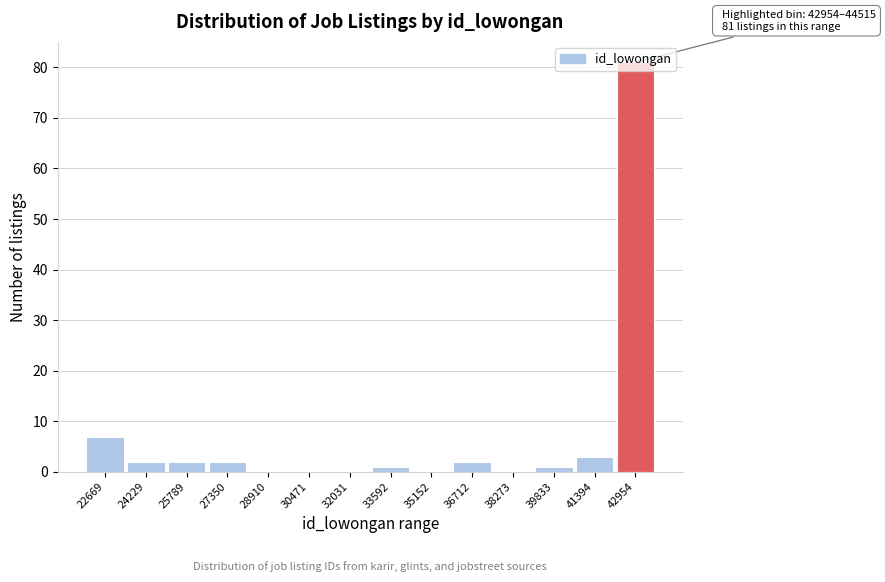

Which category has the highest value across all series?

42954